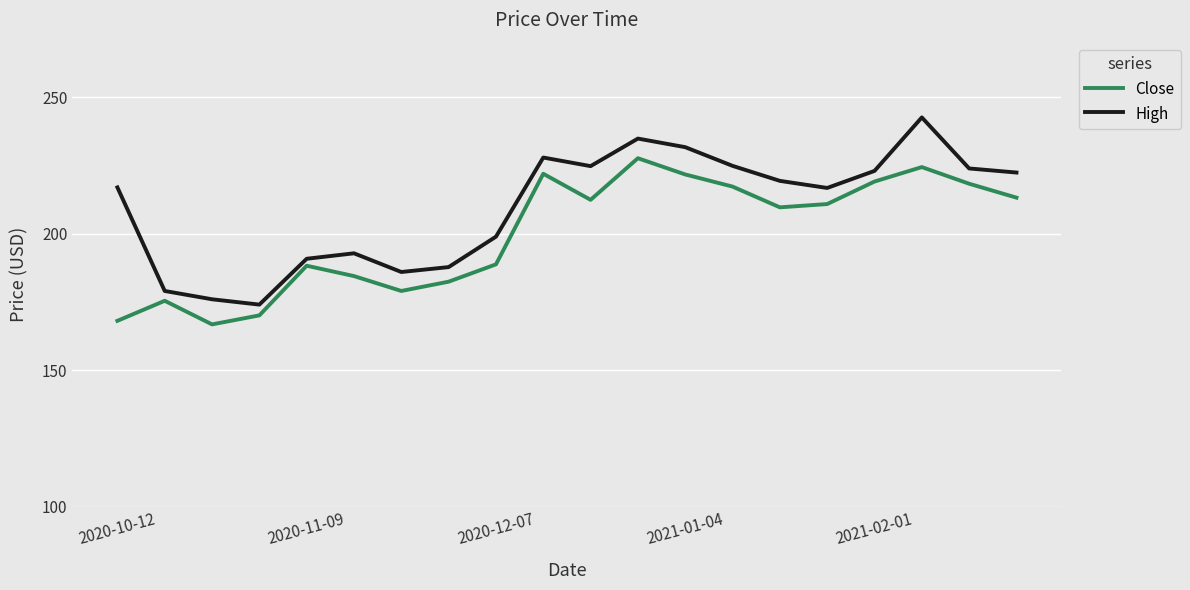

True or false: High and Close intersect in this chart.

False